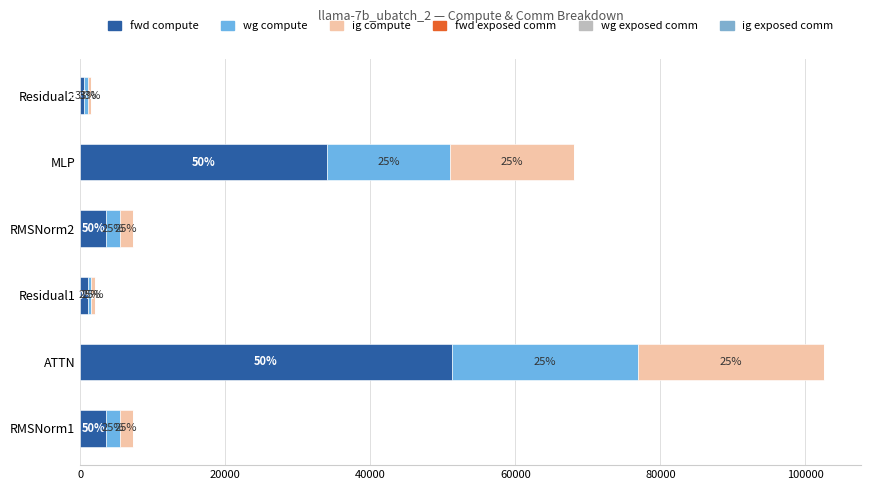

Reading right to left, list all the values displayed in this chart.

fwd compute: 512.4	34025.0	3631.1	1024.8	51284.4	3631.1
wg compute: 512.4	17012.5	1815.5	512.4	25642.2	1815.5
ig compute: 512.4	17012.5	1815.5	512.4	25642.2	1815.5
fwd exposed comm: 0.6	0.6	0.6	0.6	0.6	0.6
wg exposed comm: 0.6	0.6	0.6	0.6	0.6	0.6
ig exposed comm: 0.6	0.6	0.6	0.6	0.6	0.6